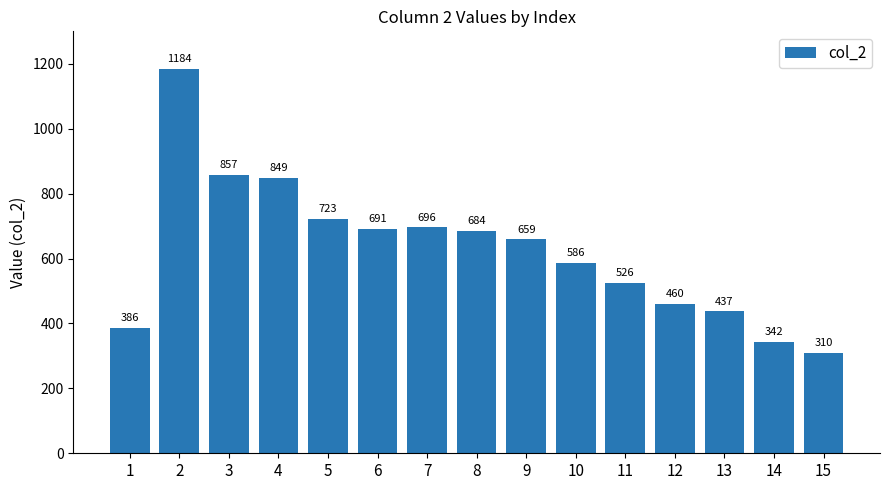

What is the value of the 8th bar from the left?

684